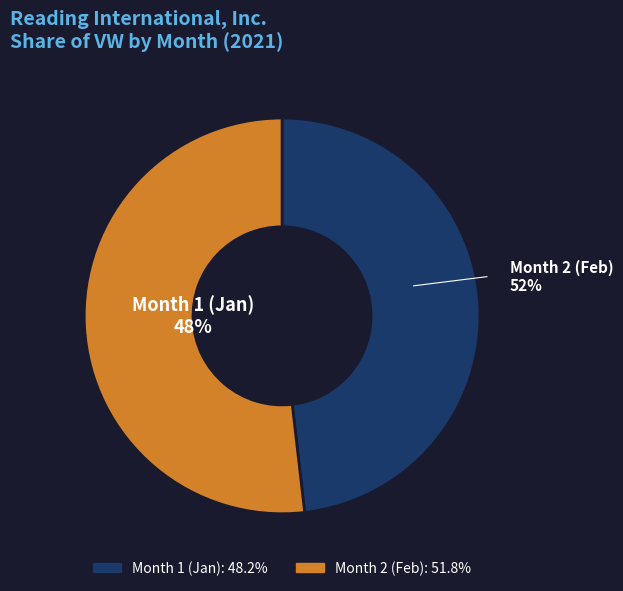

What is the total percentage of 1 and 2?

100.0%